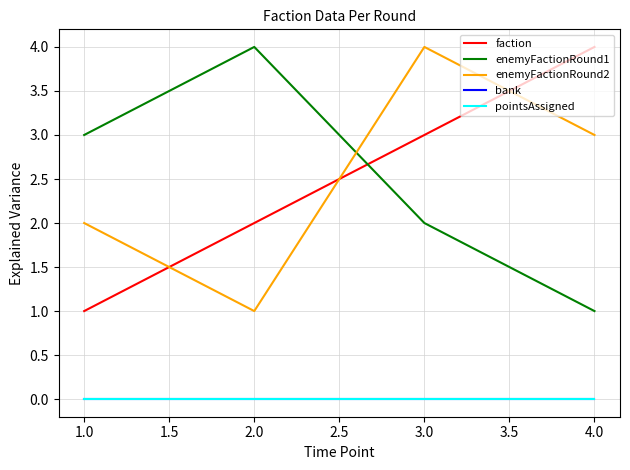

True or false: faction has more than 2 interior local peaks.

False